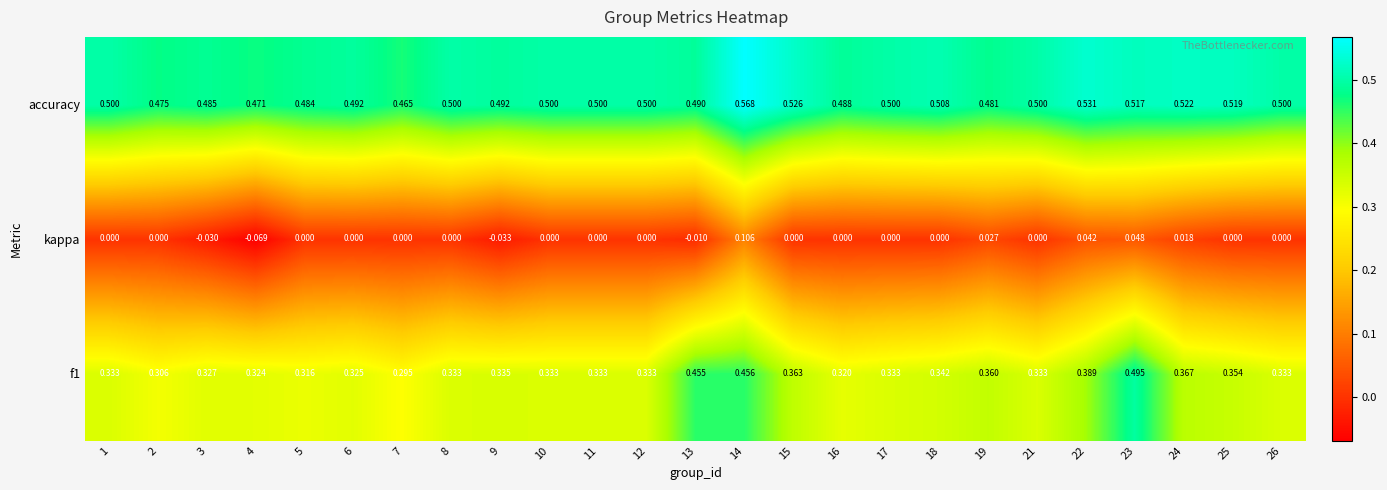

Between 3 and 12, which series saw the biggest shift?

kappa